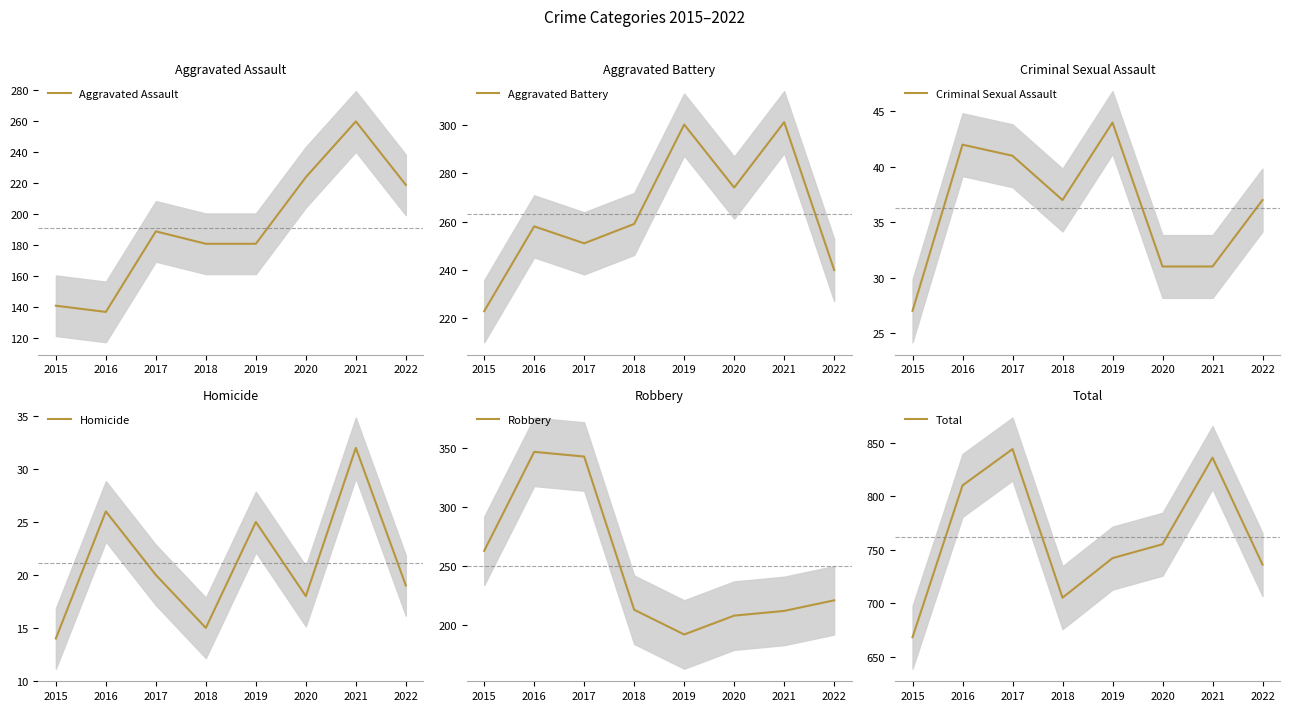

True or false: Aggravated Battery and Homicide cross at least once.

False